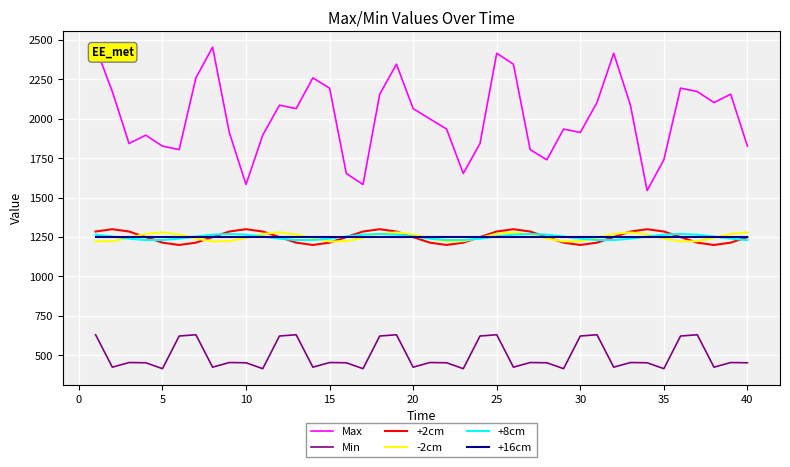

What is the approximate value of -2cm at 5?

1279.9